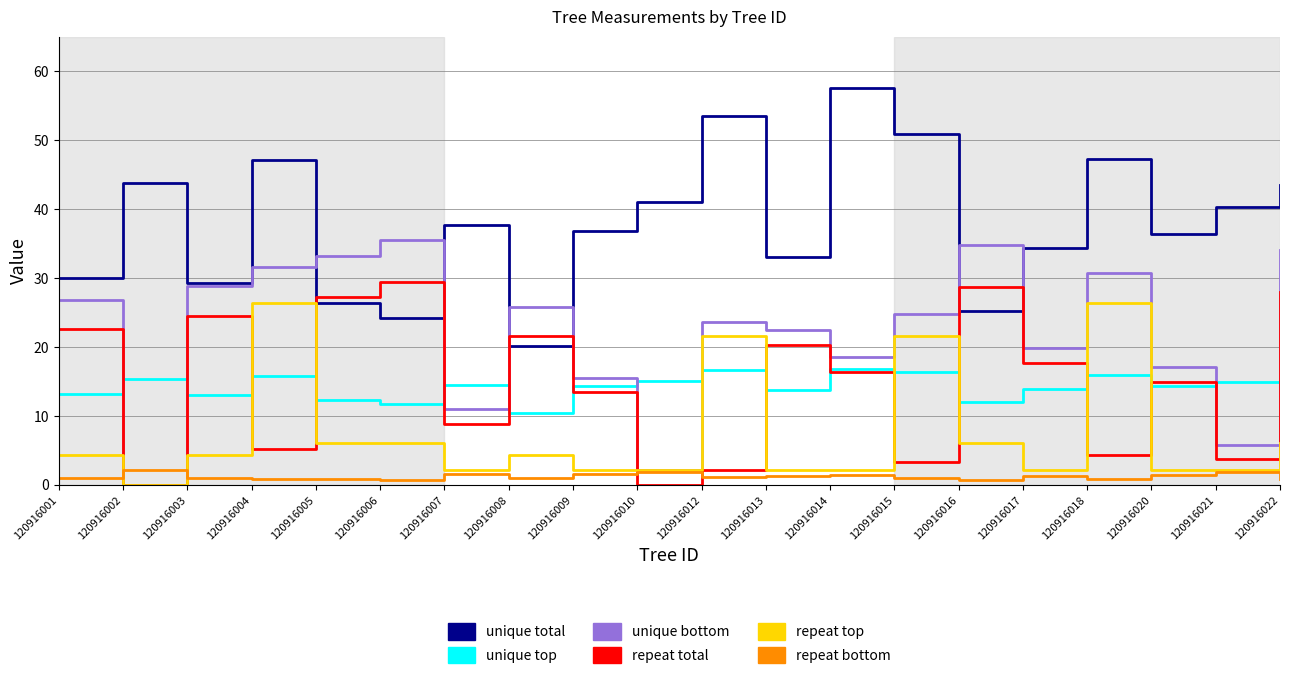

Which series ends up on top after the final intersection of unique bottom and unique top?

unique bottom